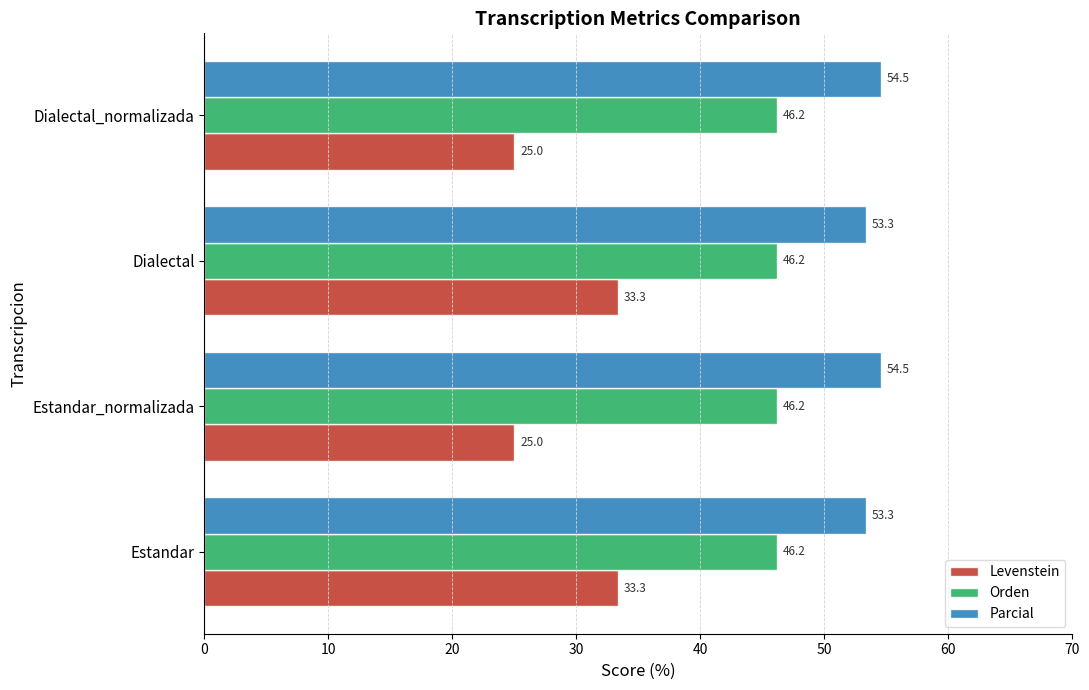

What is the approximate value of Levenstein at Dialectal?

33.3